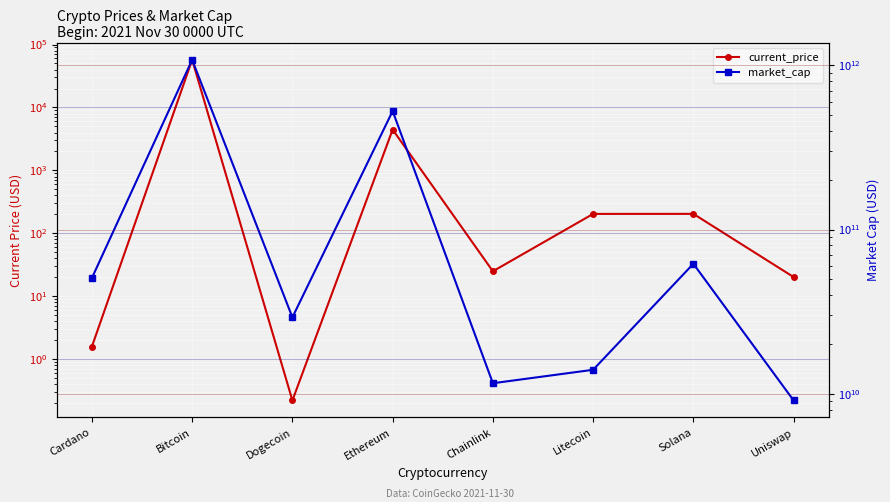

What is the value of the current_price point at the 4th from the left?

4449.0